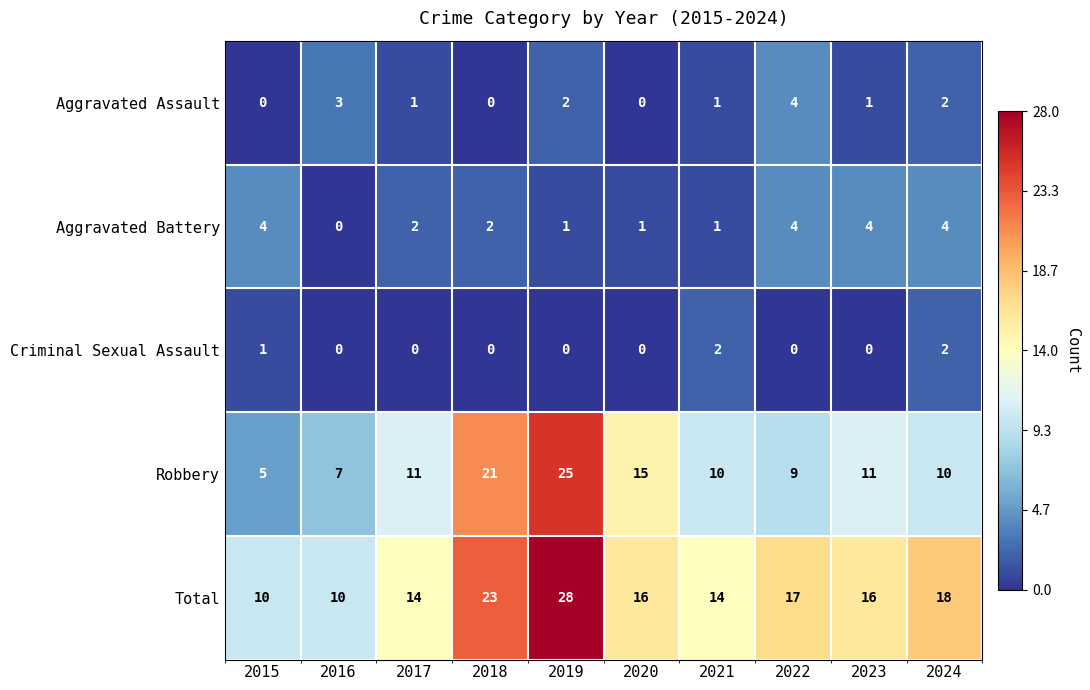

The value of Criminal Sexual Assault at 2015 is 1. True or false?

True